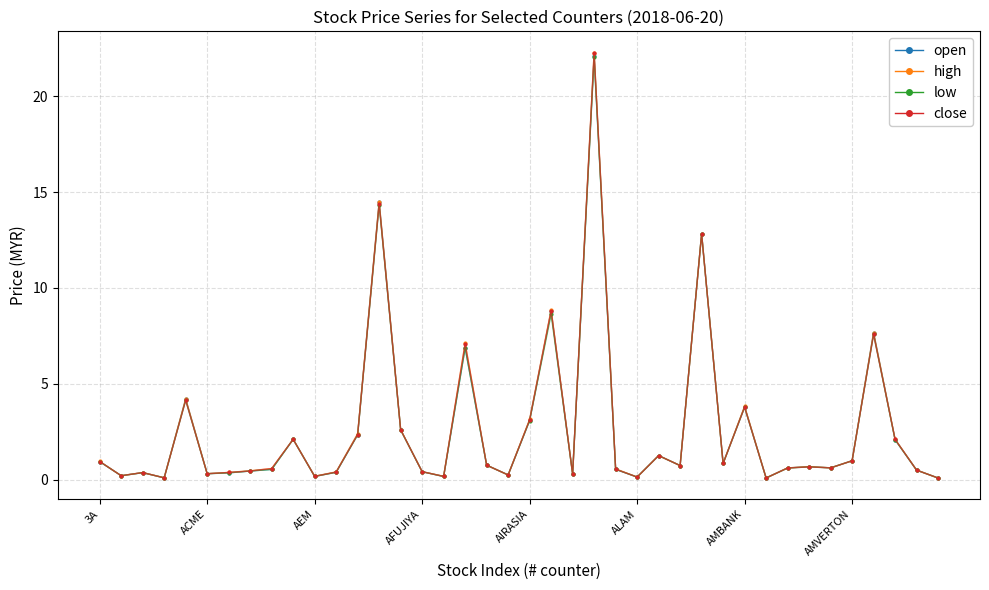

List the series in order of their overall mean, highest first.

high, close, open, low